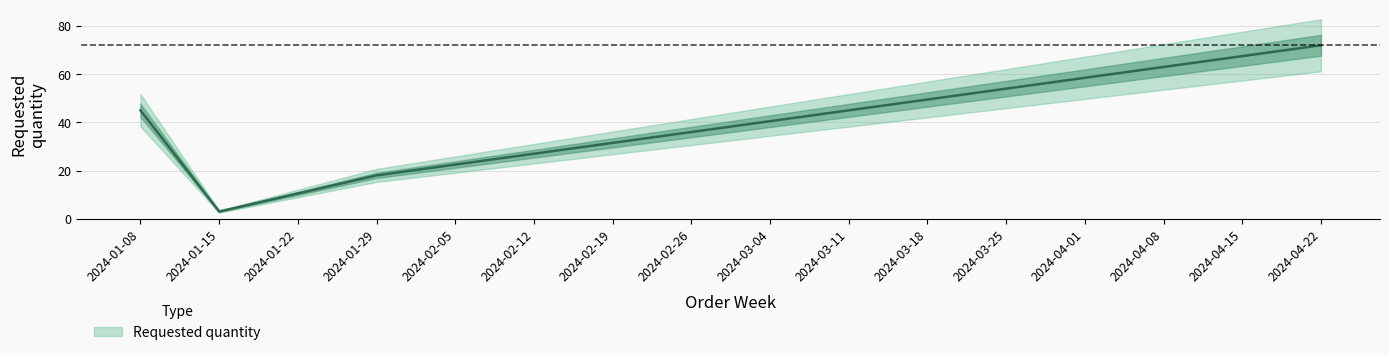

How many data points does each series have?

4